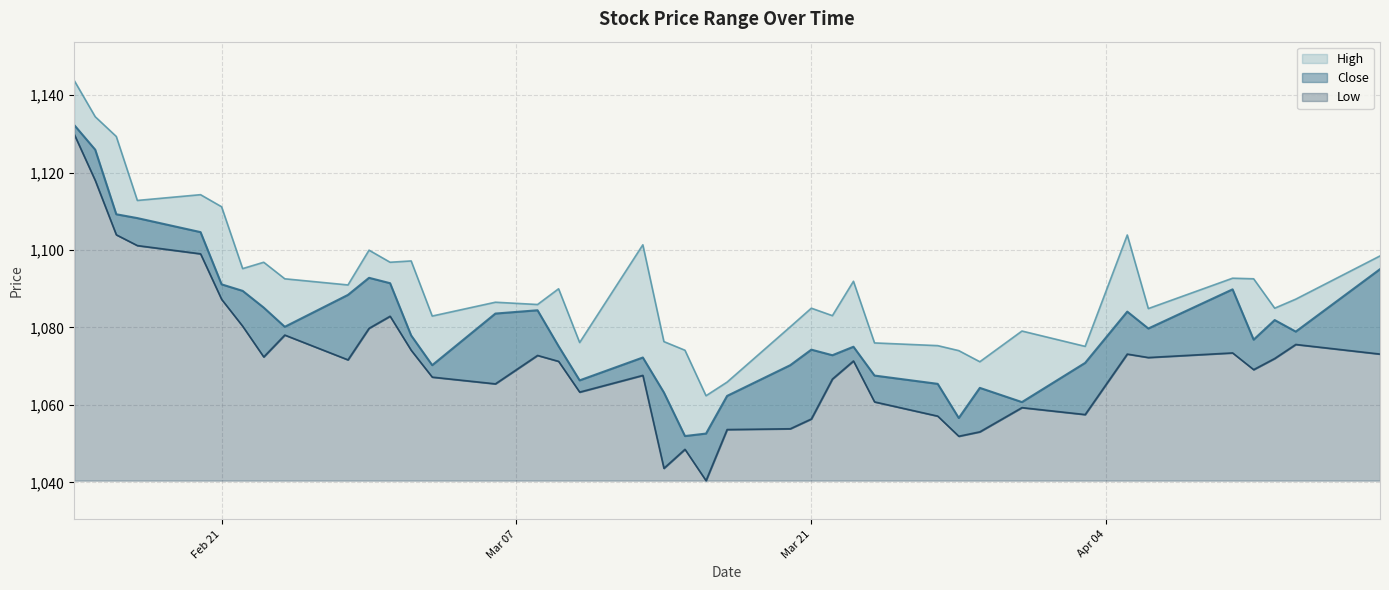

Where is Low nearest to the value 1085?

2023-03-01